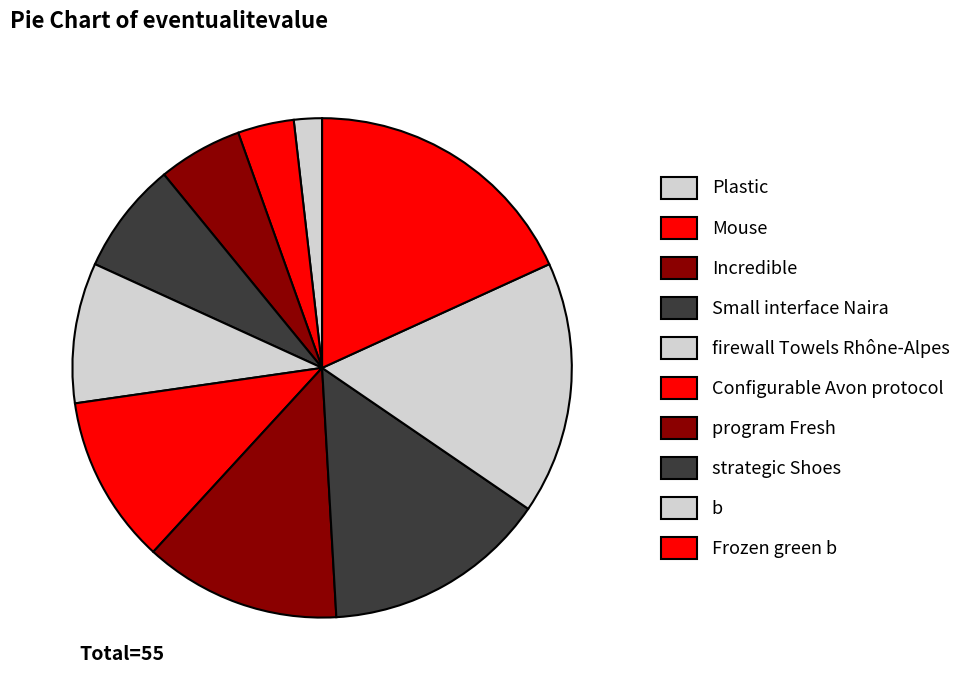

What is the ratio of the value at Configurable Avon protocol to the value at program Fresh?

0.9